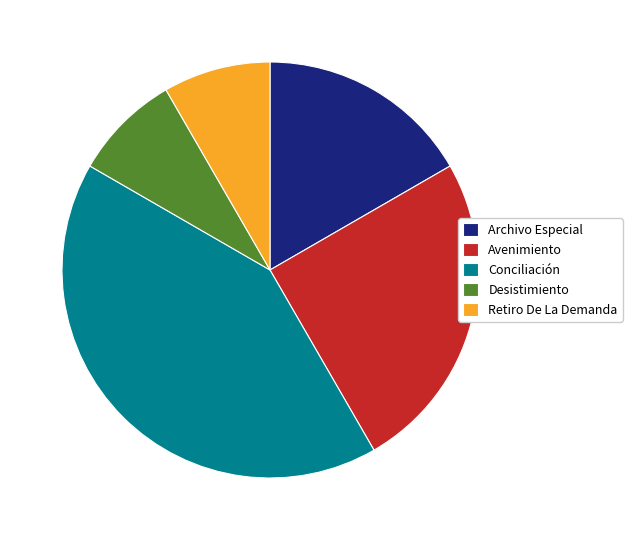

Which slice is the largest?

Conciliación